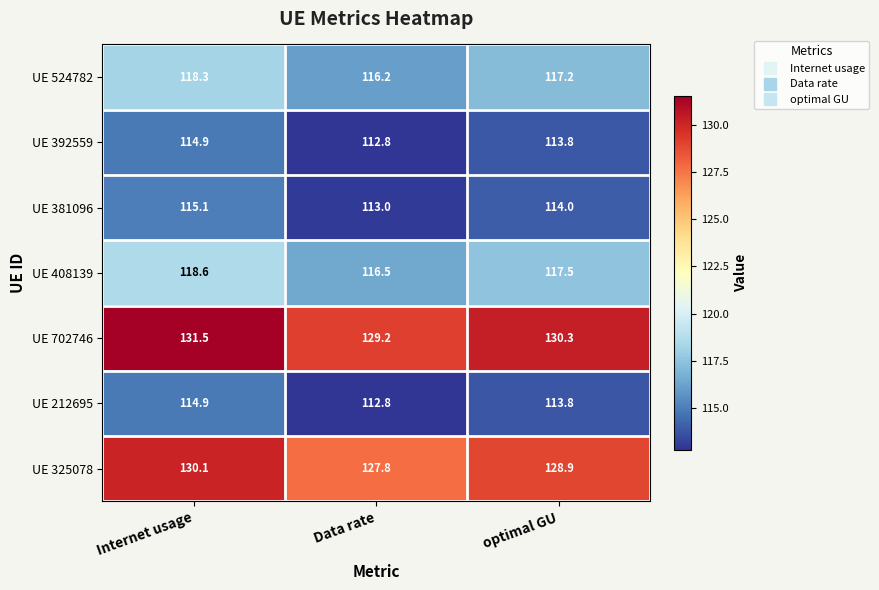

Which series has the largest total across all categories?

UE 702746